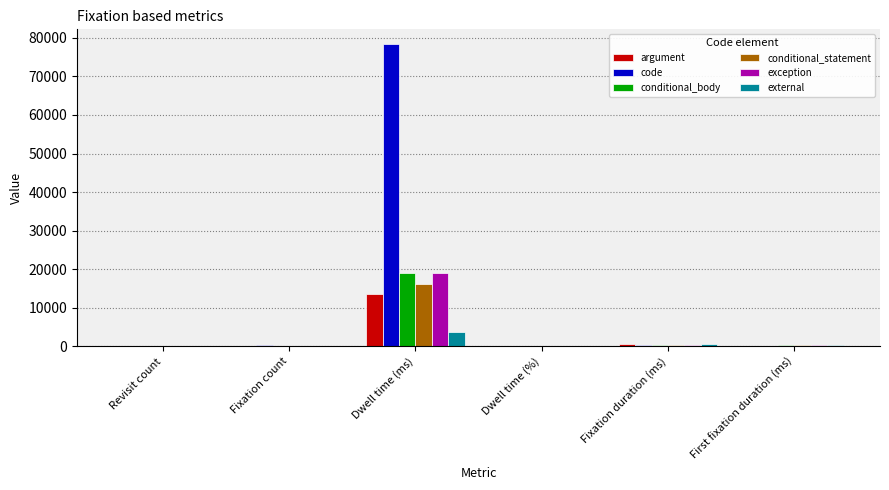

What is the spread (max minus min) of values at Fixation duration (ms)?

432.8